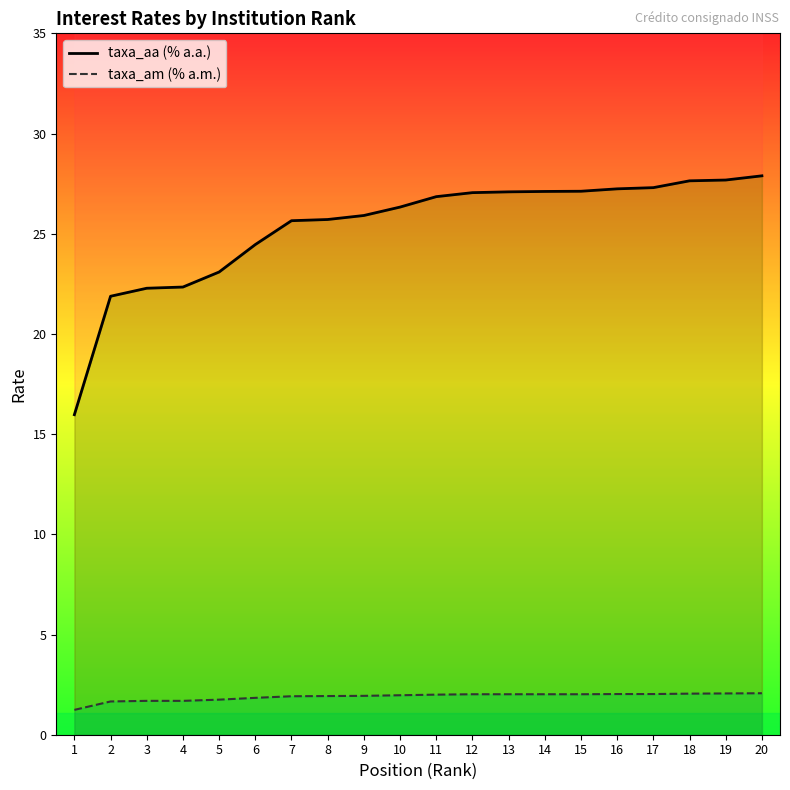

Rank the series by their maximum value, from highest to lowest.

taxa_aa (% a.a.), taxa_am (% a.m.)